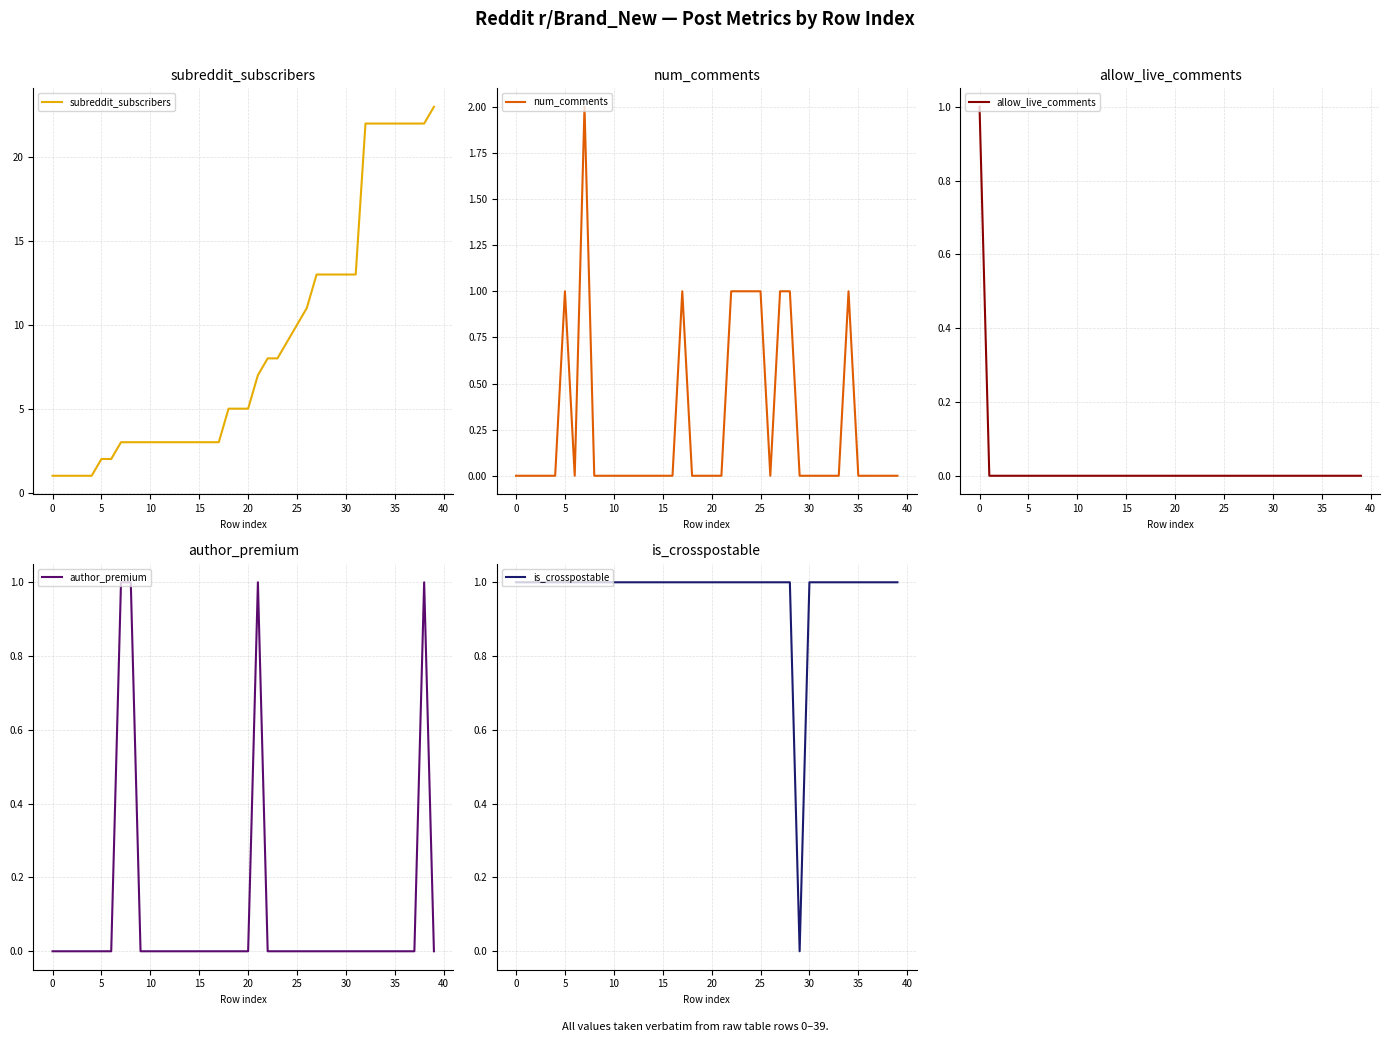

True or false: num_comments and allow_live_comments cross at least once.

False